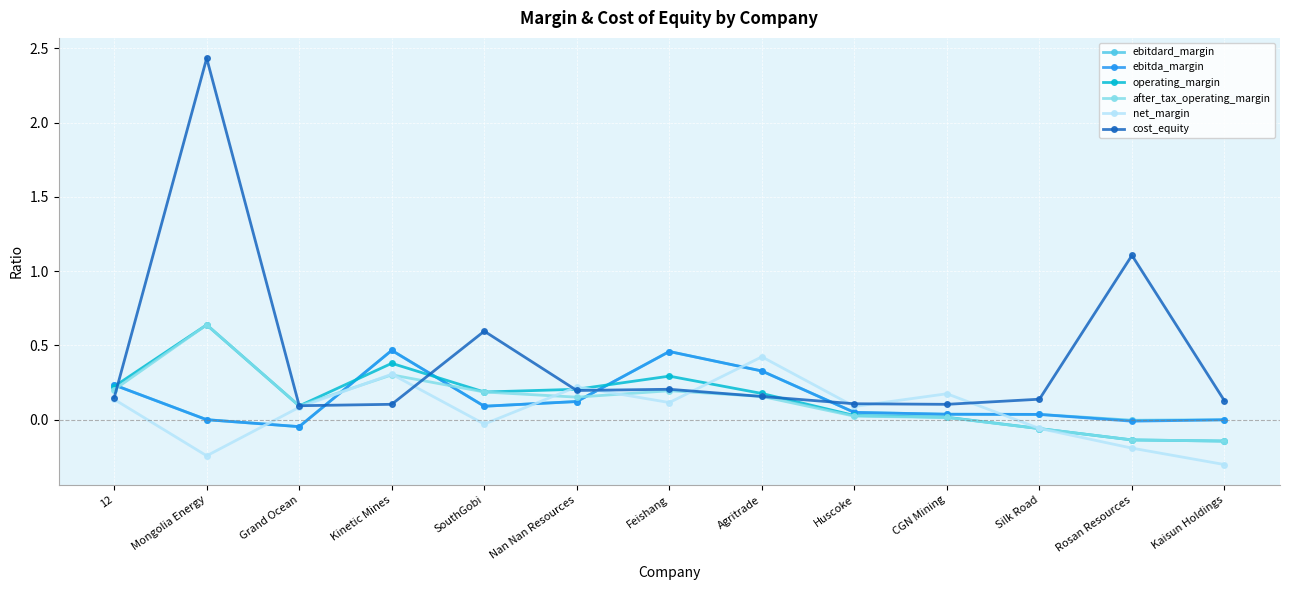

At which category does the chart reach its peak across all series?

Mongolia Energy